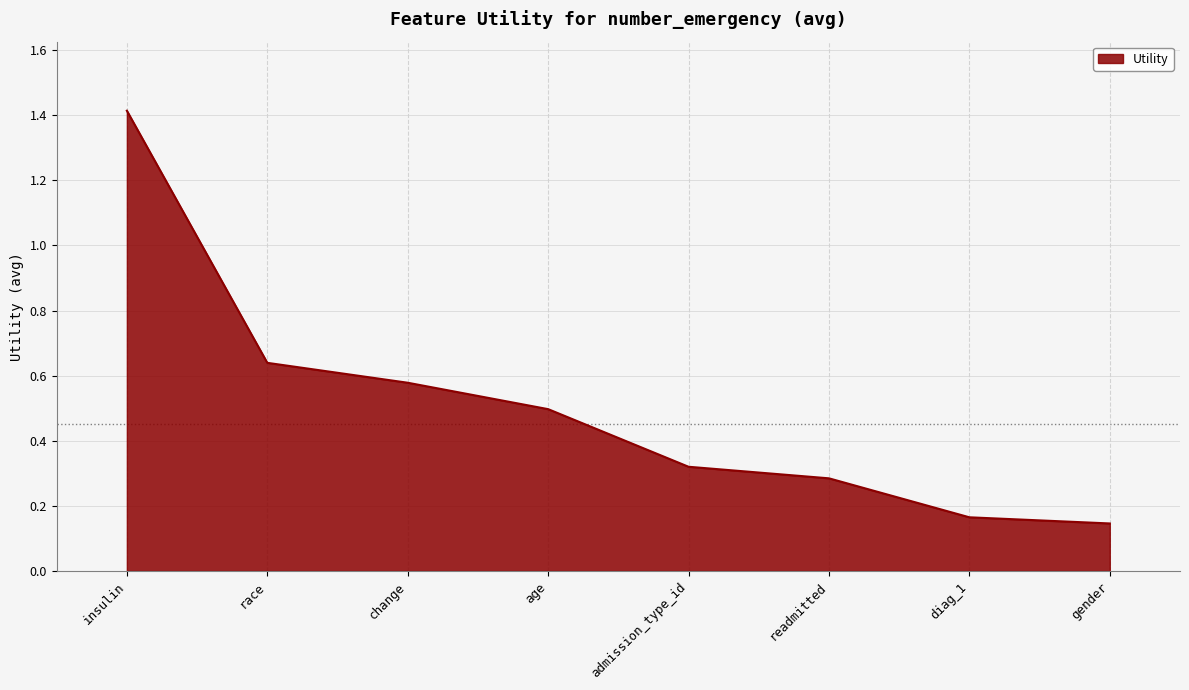

Does the chart have visible grid lines?

Yes